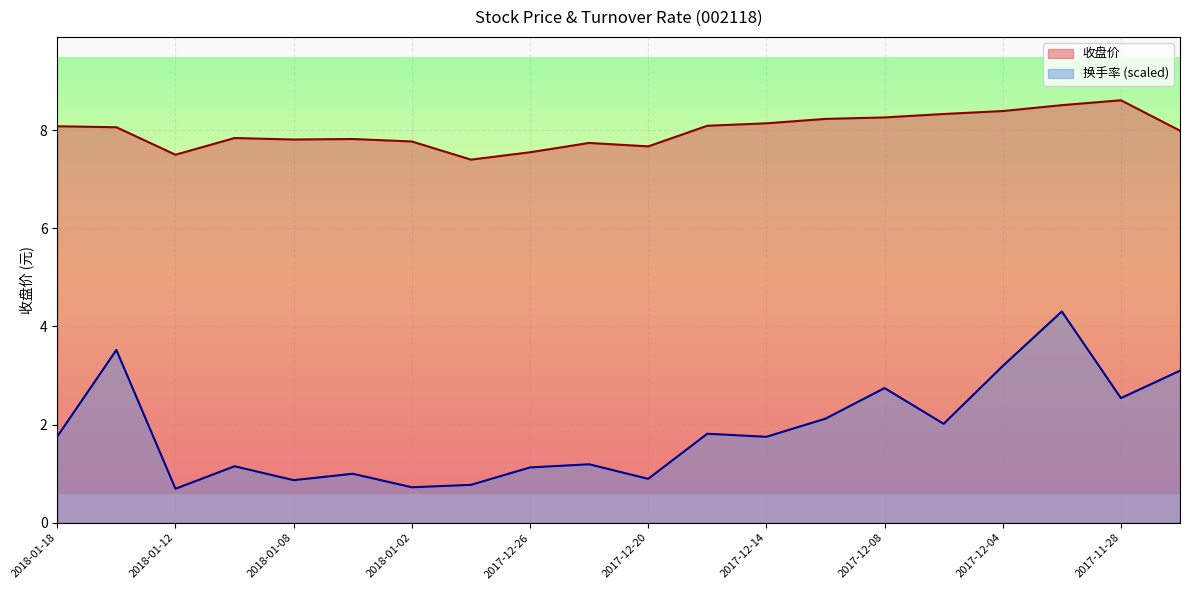

What is the minimum value shown in the chart?

0.7